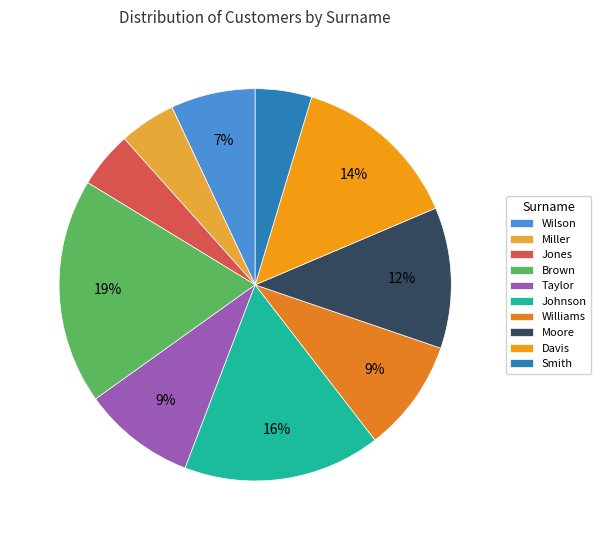

Is the sum of Jones and Smith greater than half?

No